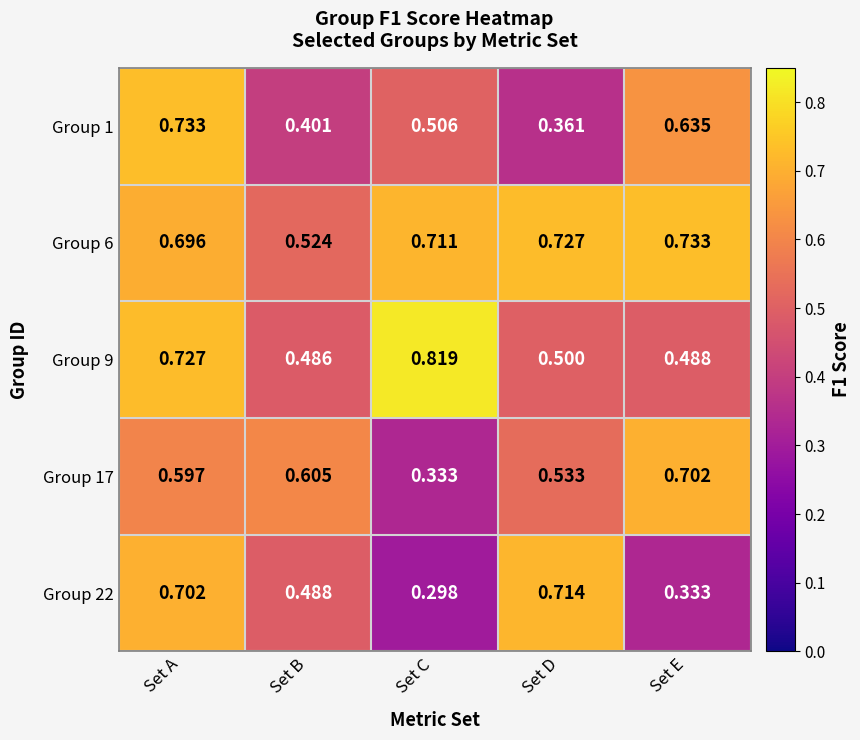

Which category has the lowest value across all series?

Set C